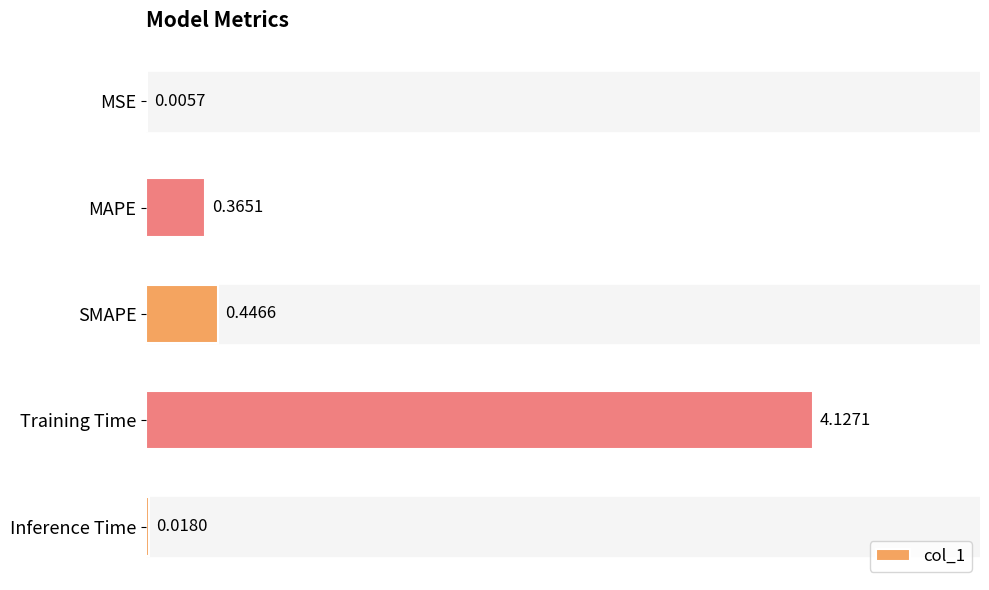

At which category does the chart reach its peak across all series?

Training Time